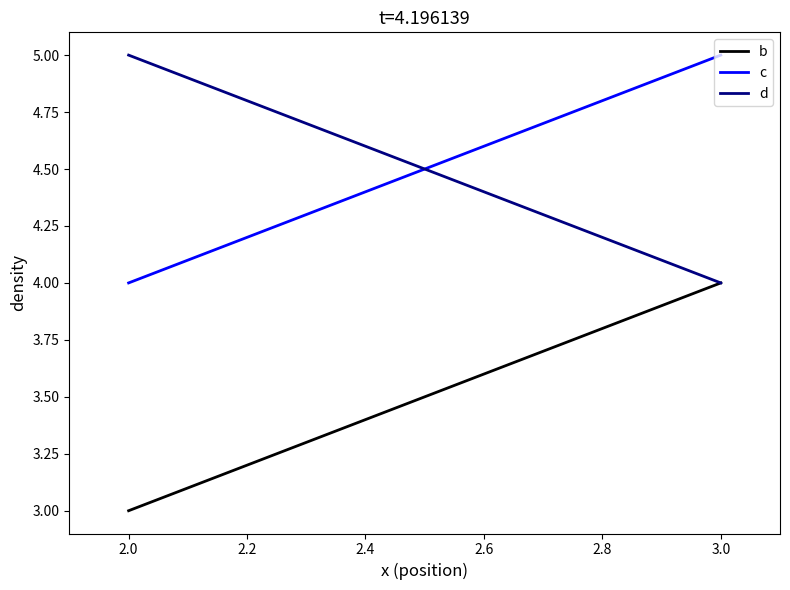

Which category has the highest value across all series?

3.0